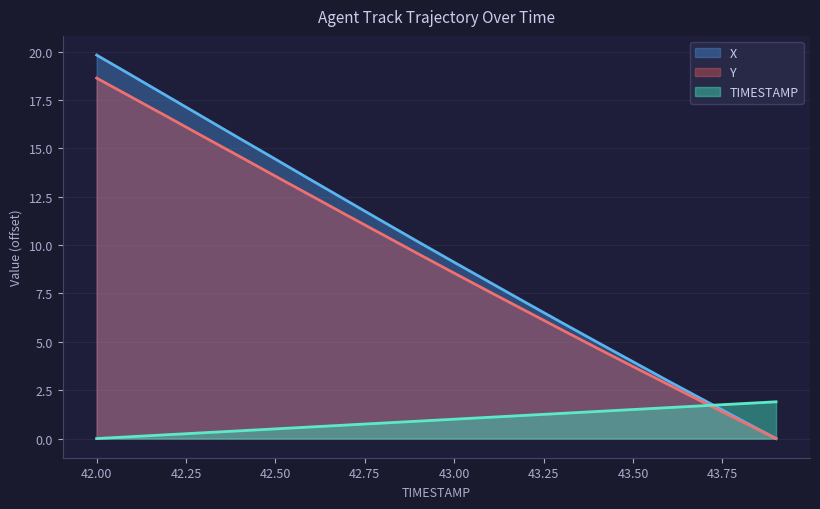

True or false: X has a value of 1.0 at 43.8.

True